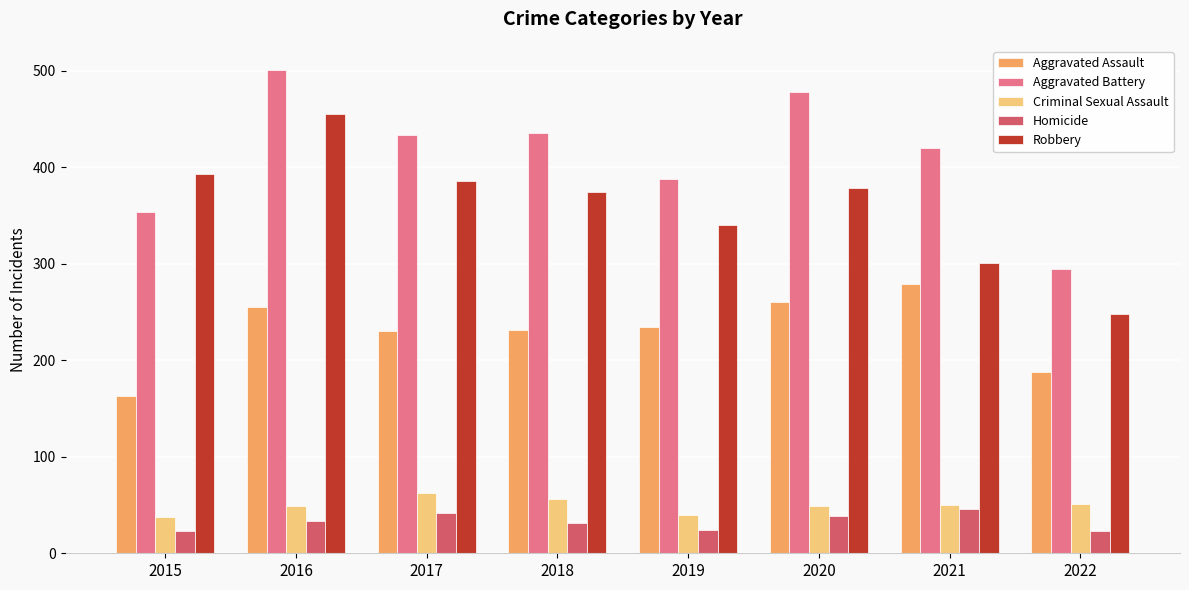

Are the bars horizontal?

No